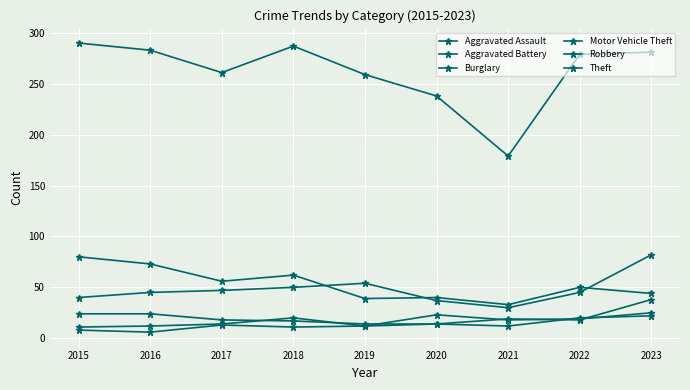

At which category is the sum across all series the highest?

2023